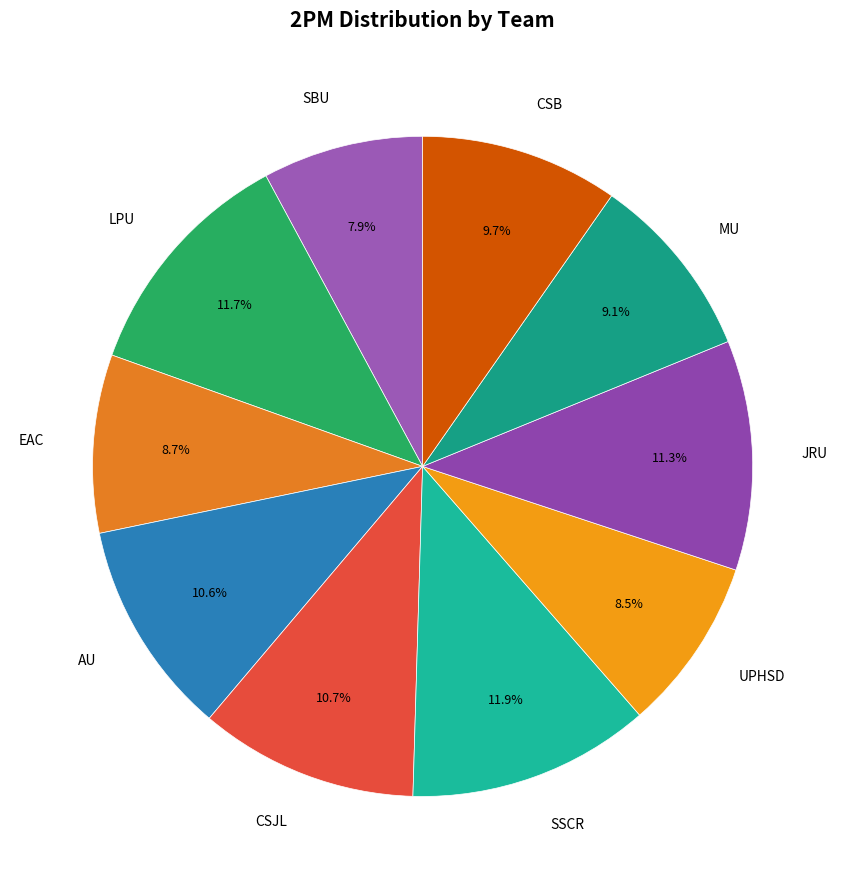

True or false: AU accounts for 17% of the total.

False